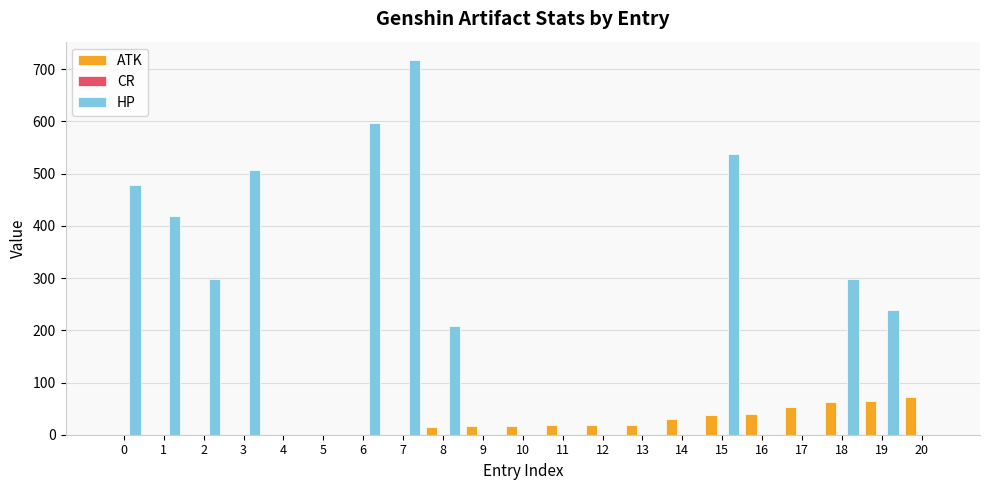

How many groups of bars are there?

21